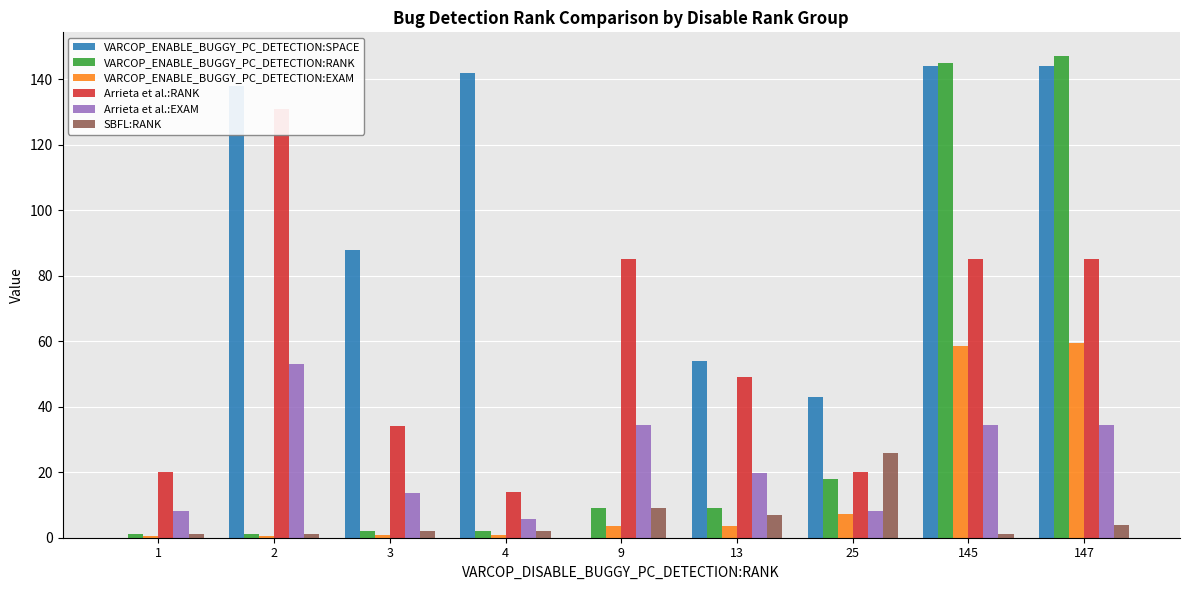

At which label does SBFL:RANK first exceed 2?

9